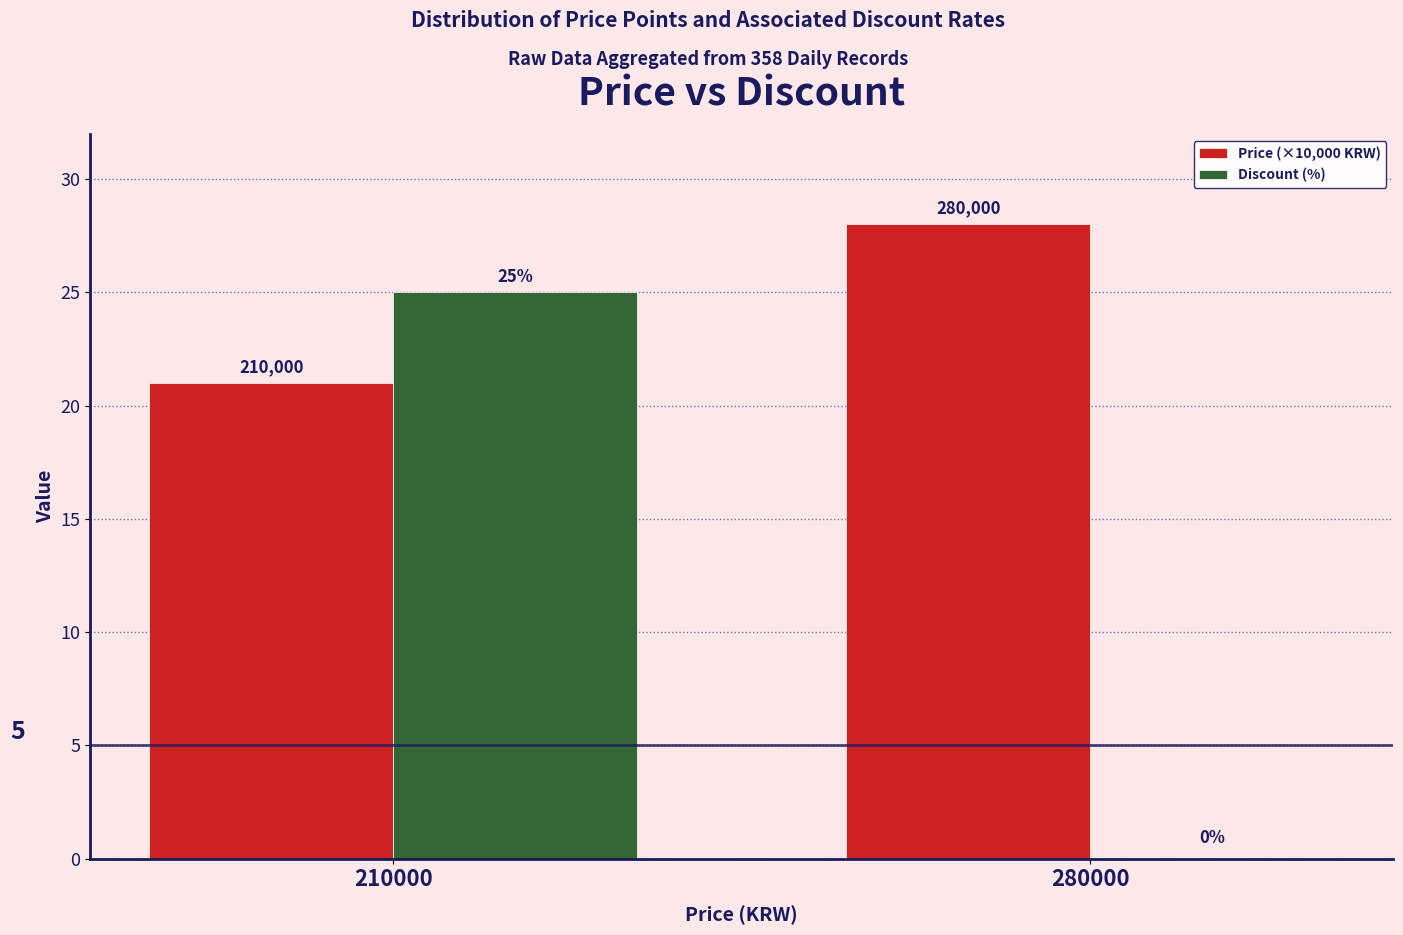

The Discount (%) series shows 16 at 210000. True or false?

False